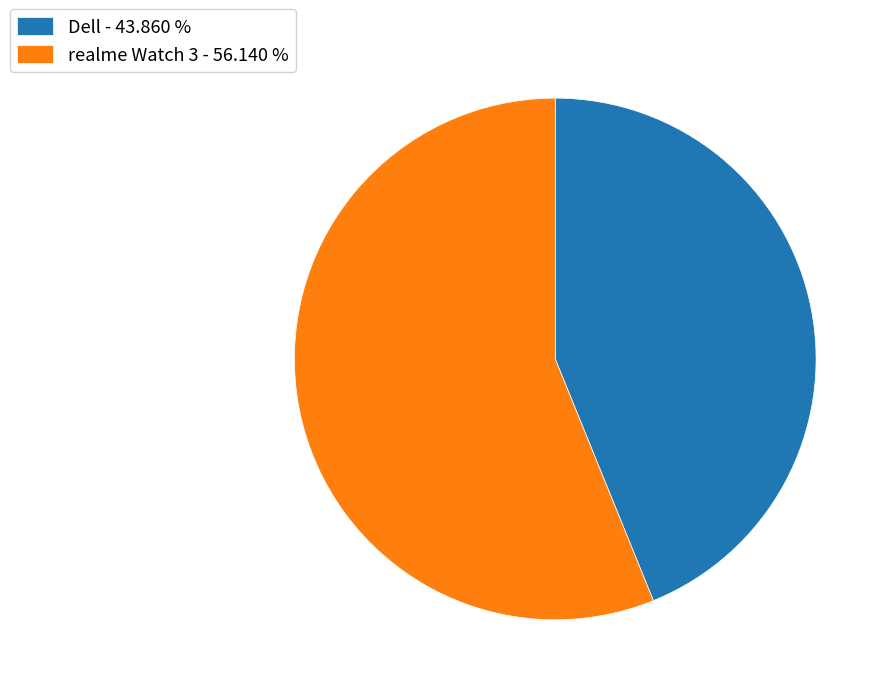

Which has a higher value, realme Watch 3 - 56.140 % or Dell - 43.860 %?

realme Watch 3 - 56.140 %